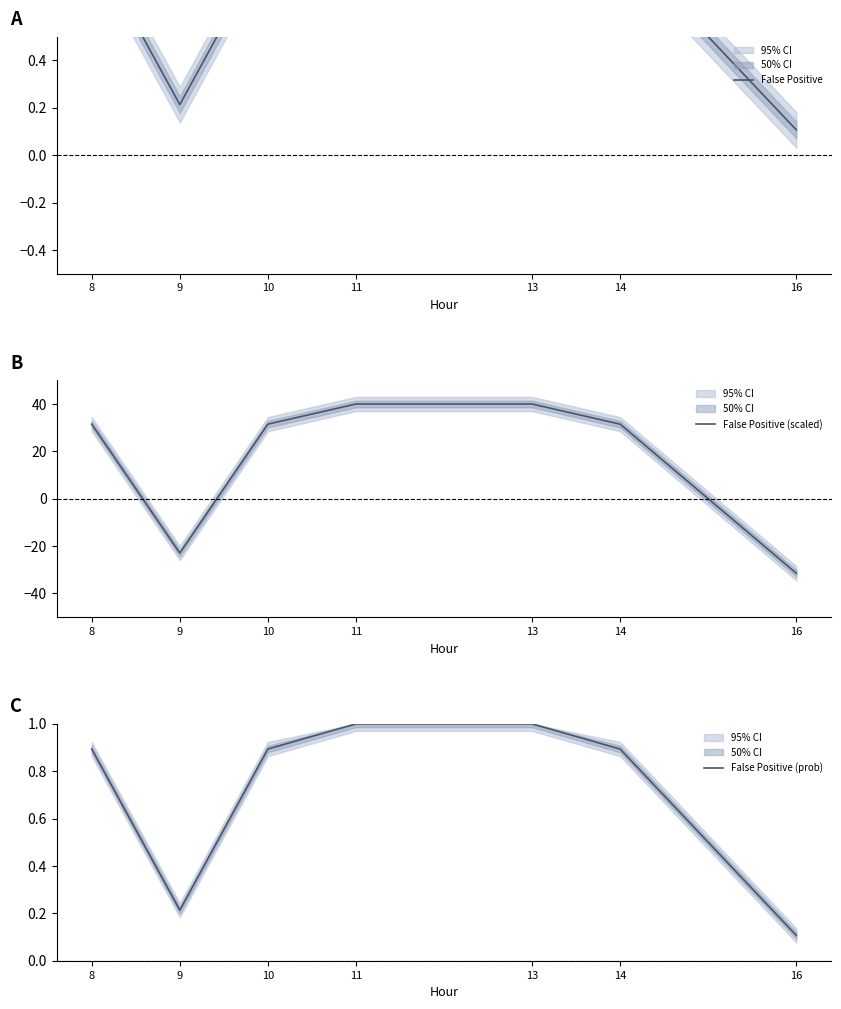

What are all the series names shown in the legend?

False Positive, False Positive (scaled), False Positive (prob)